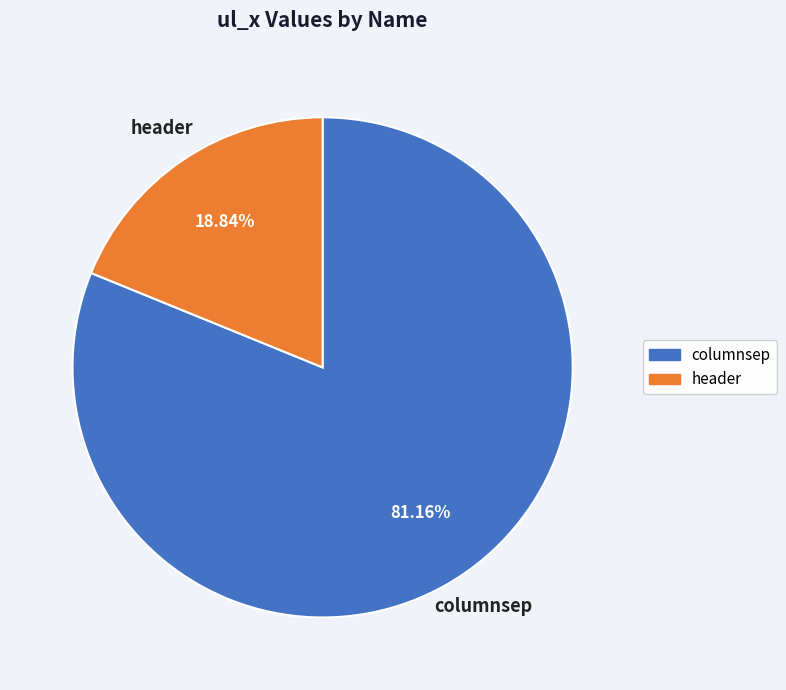

Is there any slice that represents more than half of the pie?

Yes